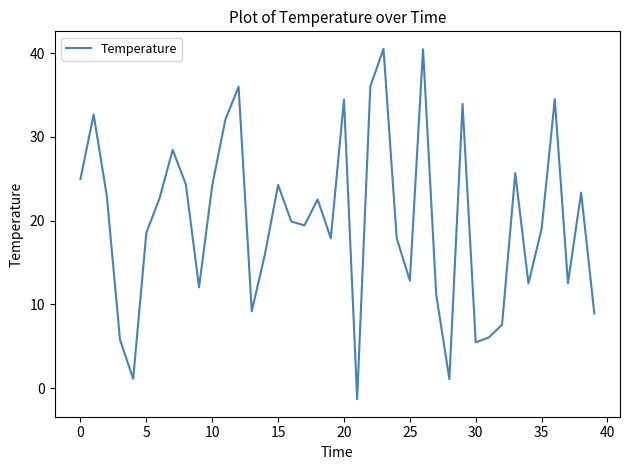

What is the maximum value shown in the chart?

40.5